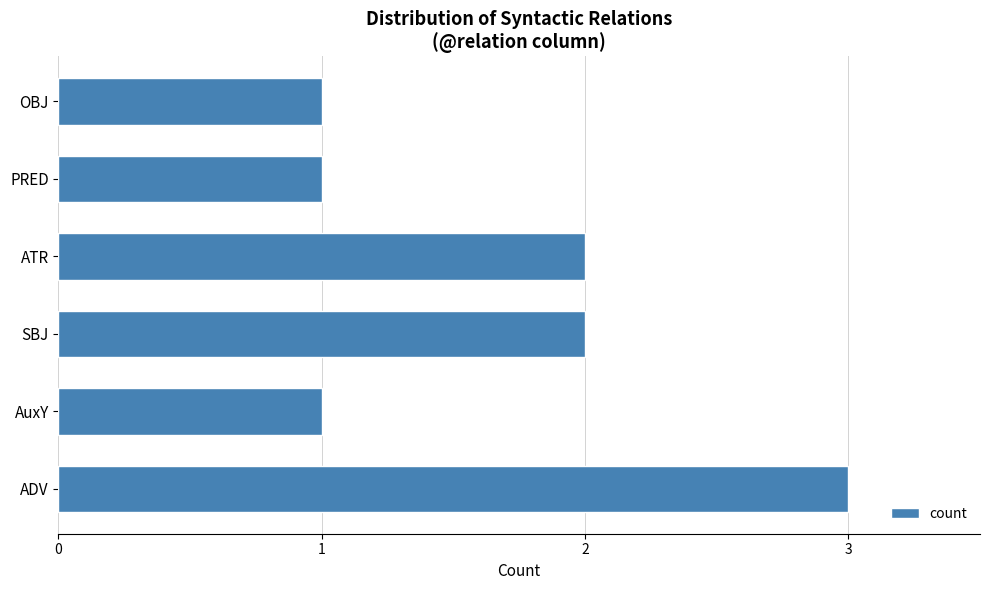

The value at SBJ is 2. True or false?

True